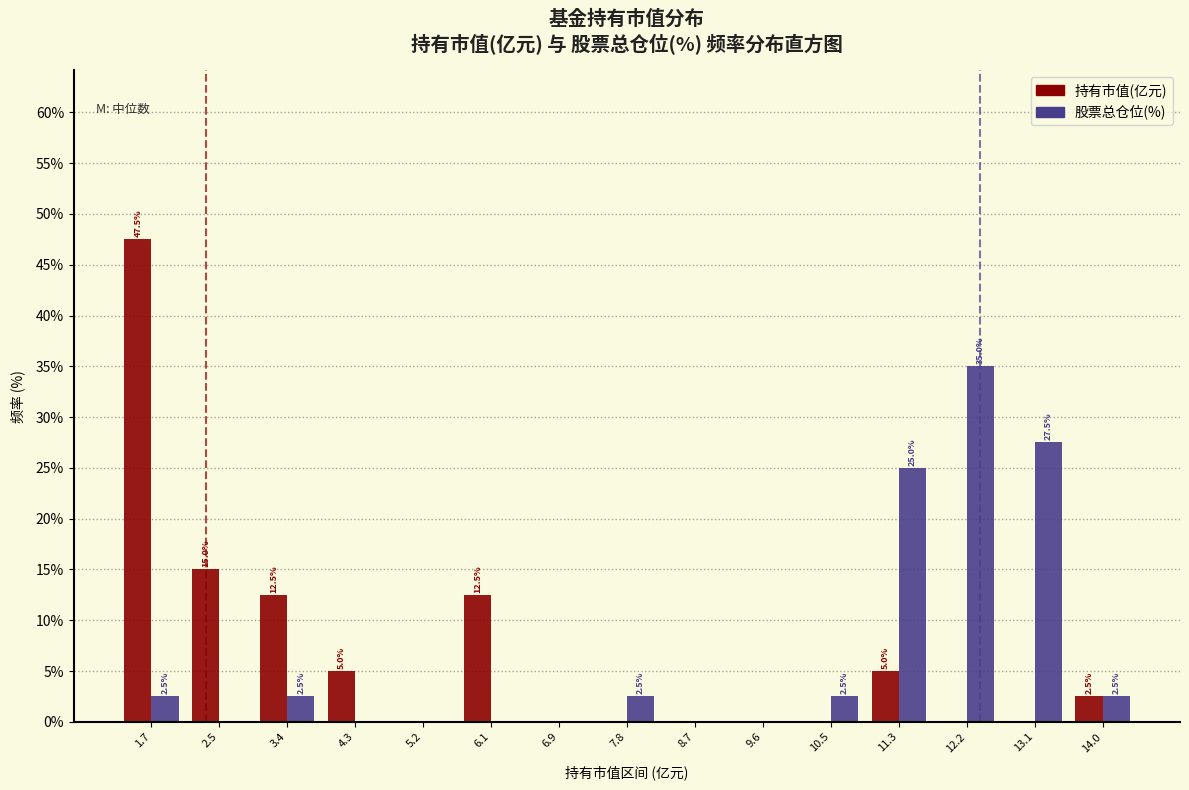

Reading left to right, what are all the values shown in this chart?

持有市值(亿元): 1.7=47.5	2.5=15.0	3.4=12.5	4.3=5.0	5.2=0.0	6.1=12.5	6.9=0.0	7.8=0.0	8.7=0.0	9.6=0.0	10.5=0.0	11.3=5.0	12.2=0.0	13.1=0.0	14.0=2.5
股票总仓位(%): 1.7=2.5	2.5=0.0	3.4=2.5	4.3=0.0	5.2=0.0	6.1=0.0	6.9=0.0	7.8=2.5	8.7=0.0	9.6=0.0	10.5=2.5	11.3=25.0	12.2=35.0	13.1=27.5	14.0=2.5